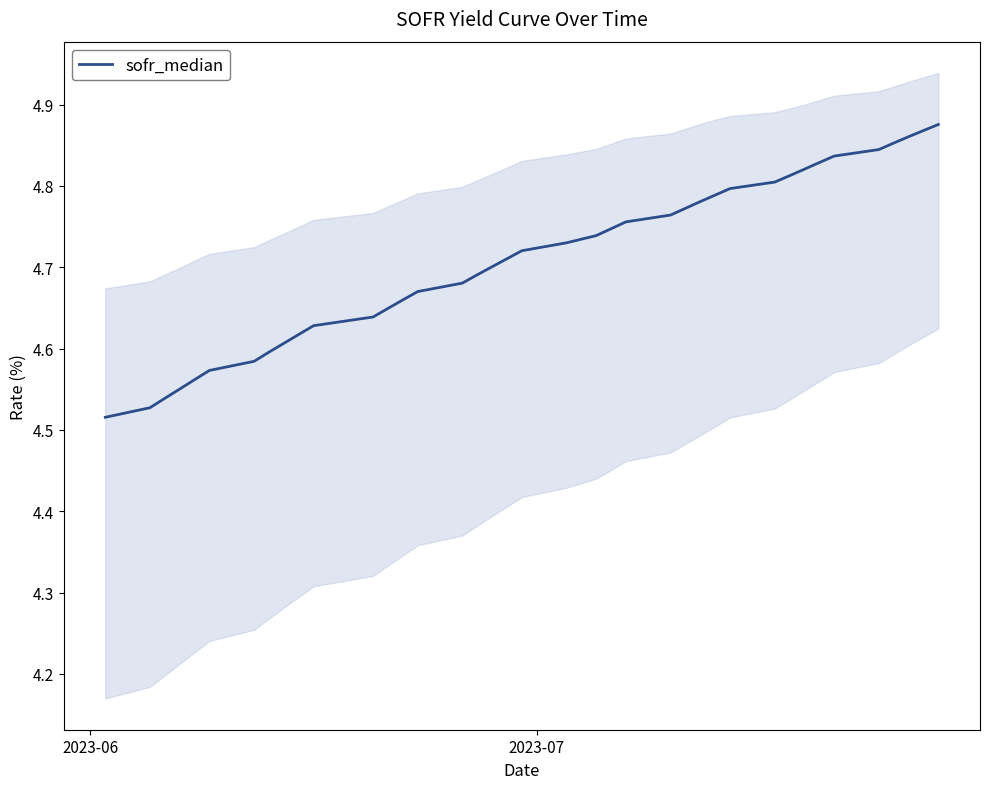

What position from the left is 2023-07?

2